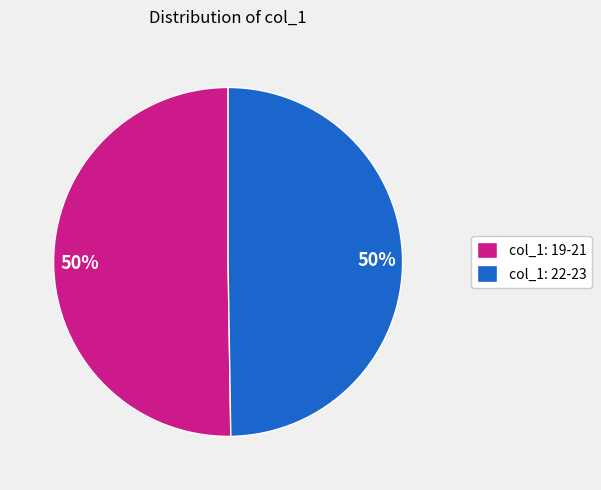

To the nearest percent, what is the average slice percentage?

50%